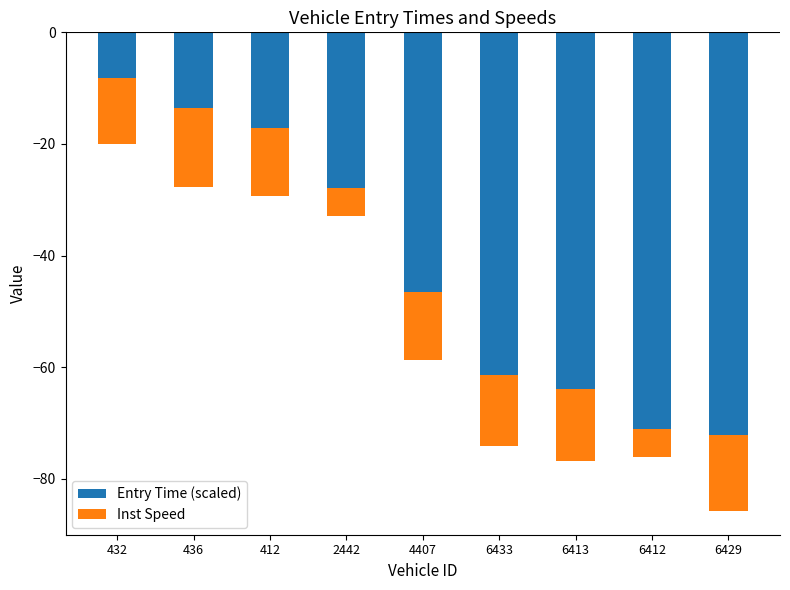

List the labels in order of Entry Time (scaled) value, smallest first.

6429, 6412, 6413, 6433, 4407, 2442, 412, 436, 432